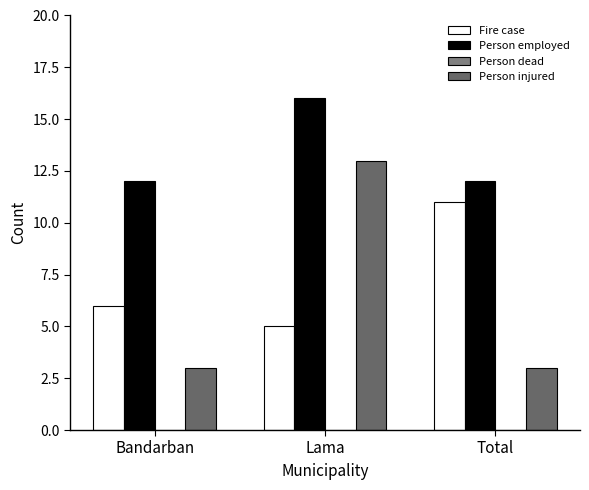

Which series has the largest total across all categories?

Person employed